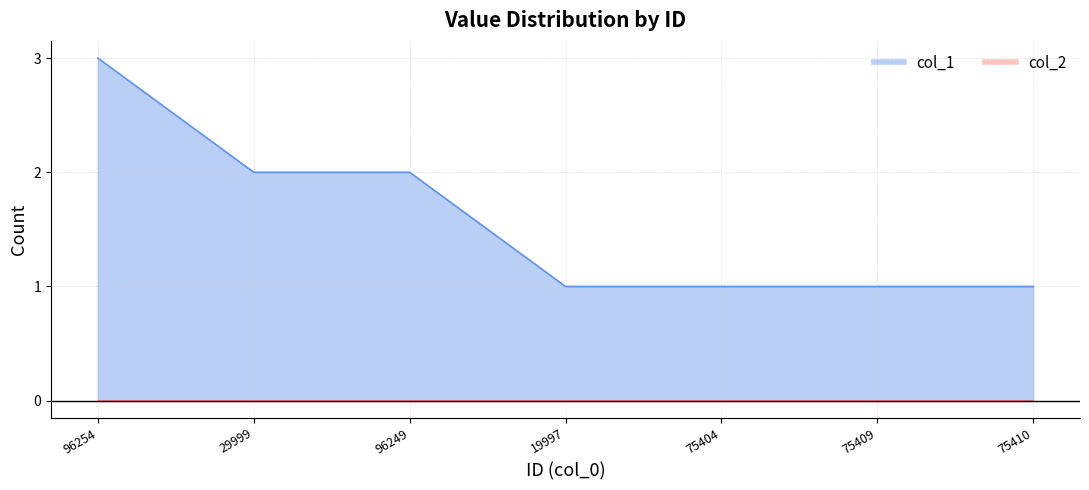

Is it true that the value at 75404 is 0?

False